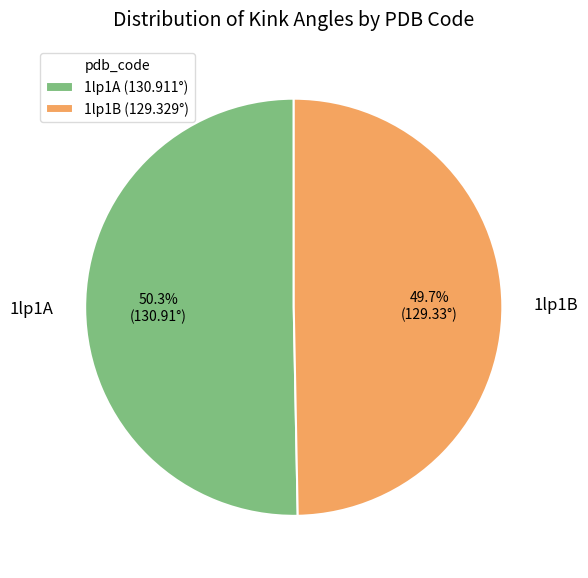

What is the smallest slice in the pie chart?

1lp1B